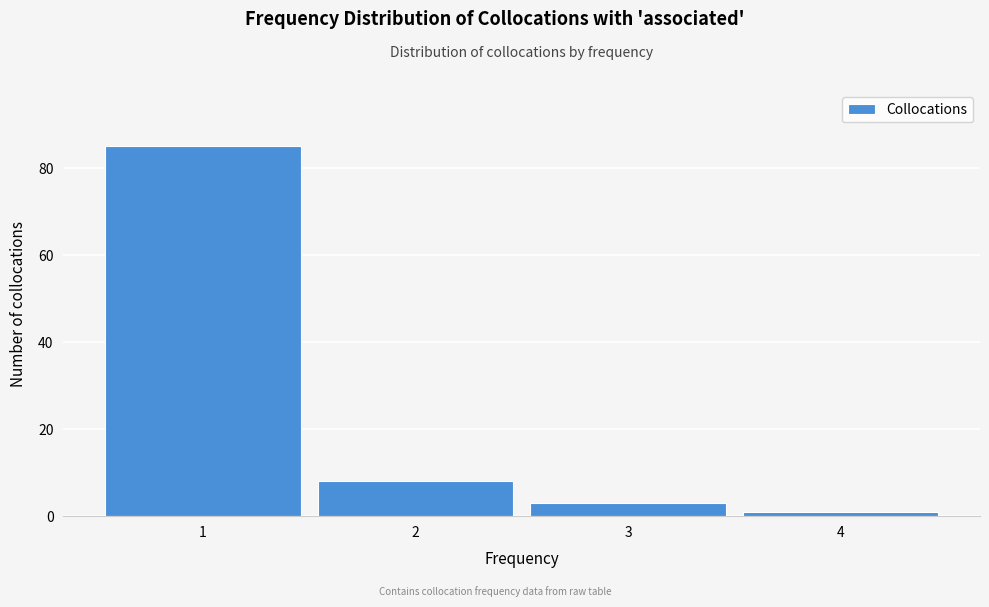

Reading left to right, list every bar in this chart as the range it spans on the x-axis followed by its height. The values are not printed on the chart, so give them approximately, as read against the axis.

0.5 to 1.5: 86
1.5 to 2.5: 8
2.5 to 3.5: 4
3.5 to 4.5: under 2